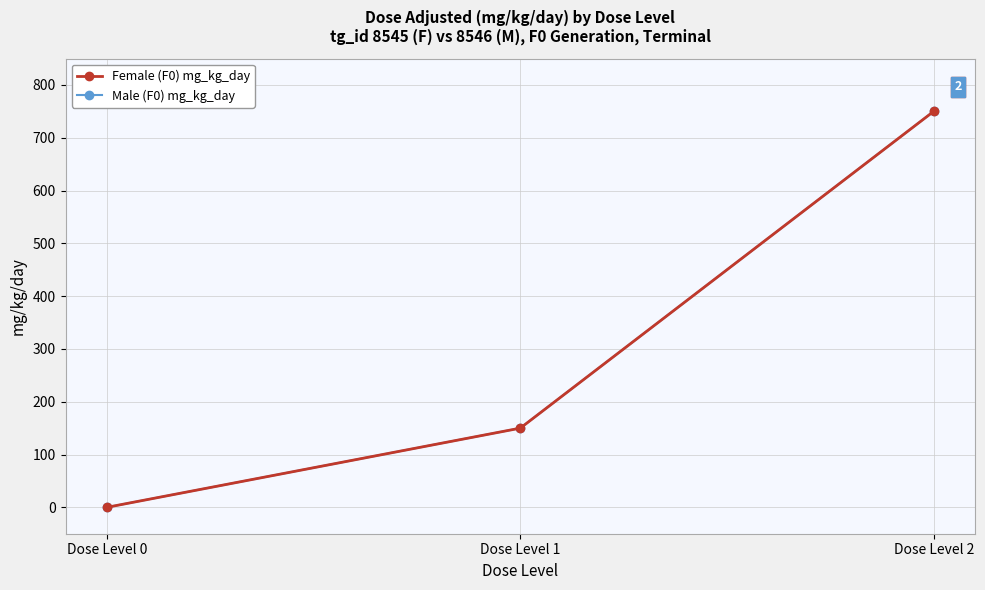

At which label does Male (F0) mg_kg_day first exceed 149?

Dose Level 1